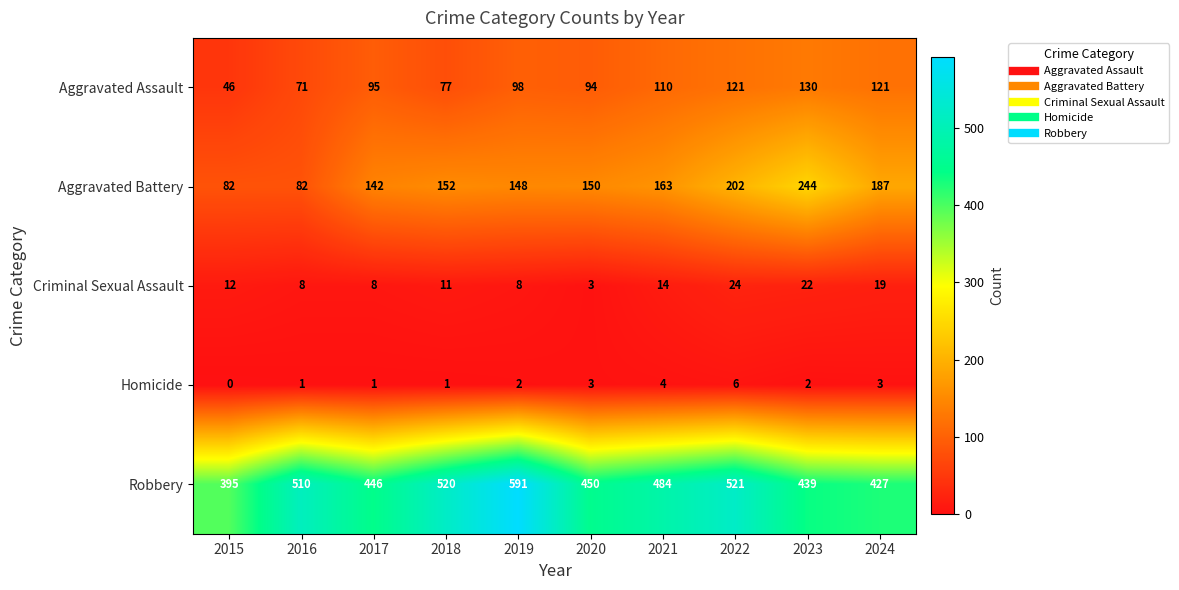

What is the difference between the Aggravated Assault values at 2023 and 2015?

84